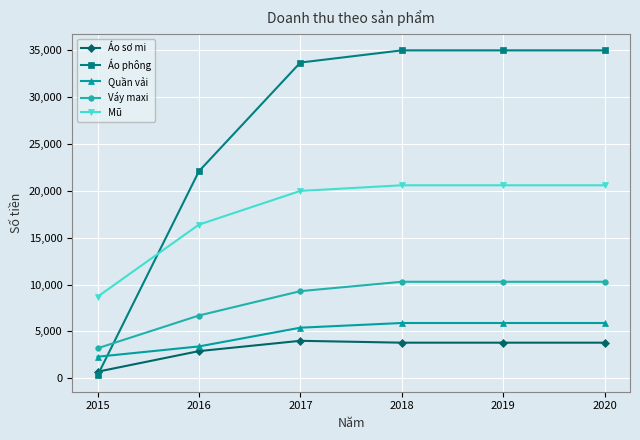

What is the difference between the Quần vải values at 2019 and 2015?

3600